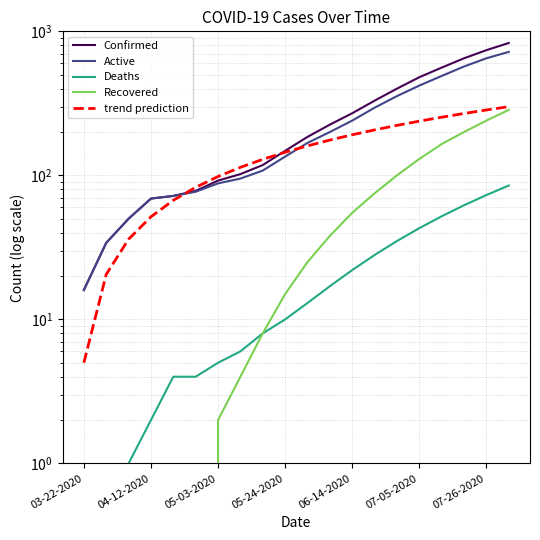

True or false: Confirmed has a value of 16.0 at 03-22-2020.

True